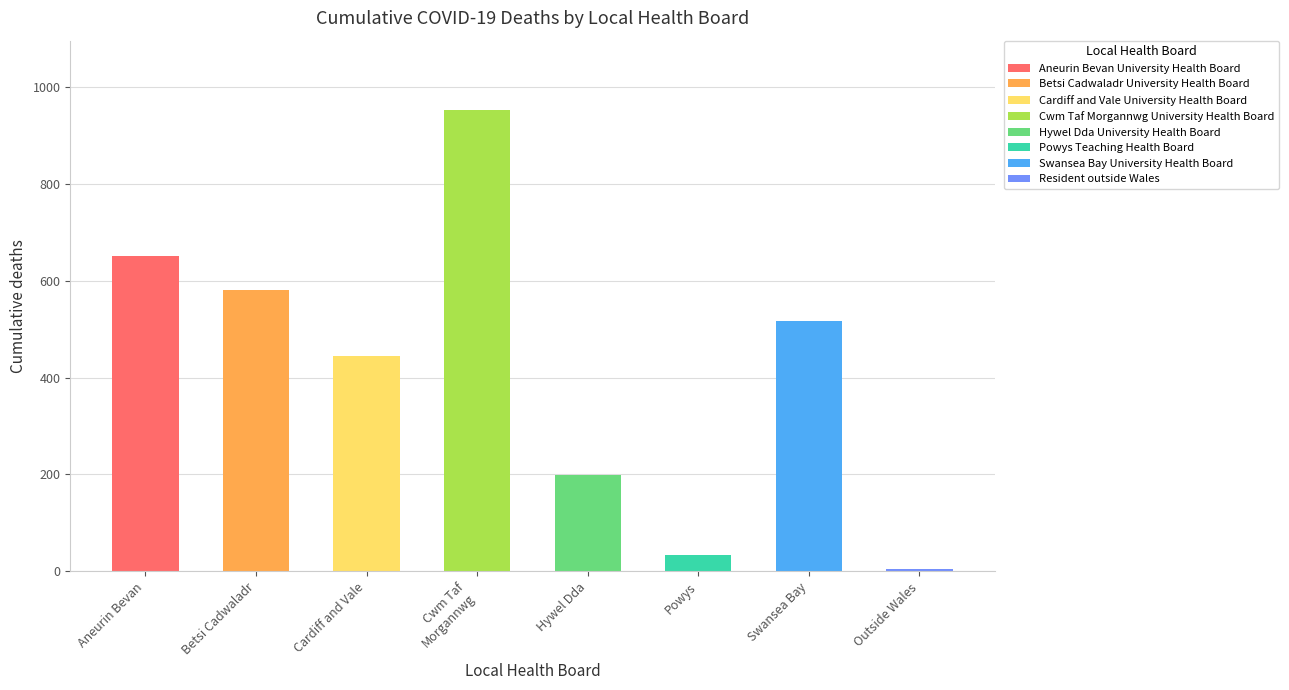

Where does the data first go above 517?

Aneurin Bevan University Health Board